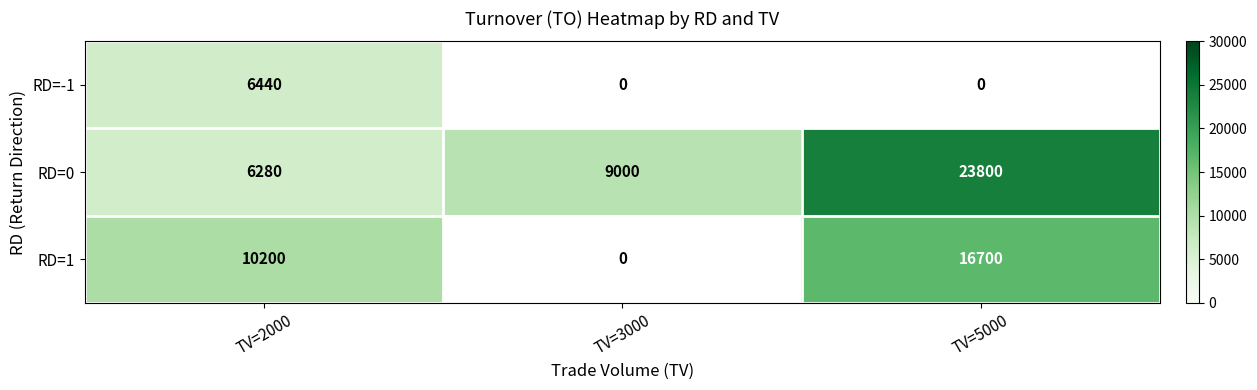

Read the RD=0 value at TV=3000.

9000